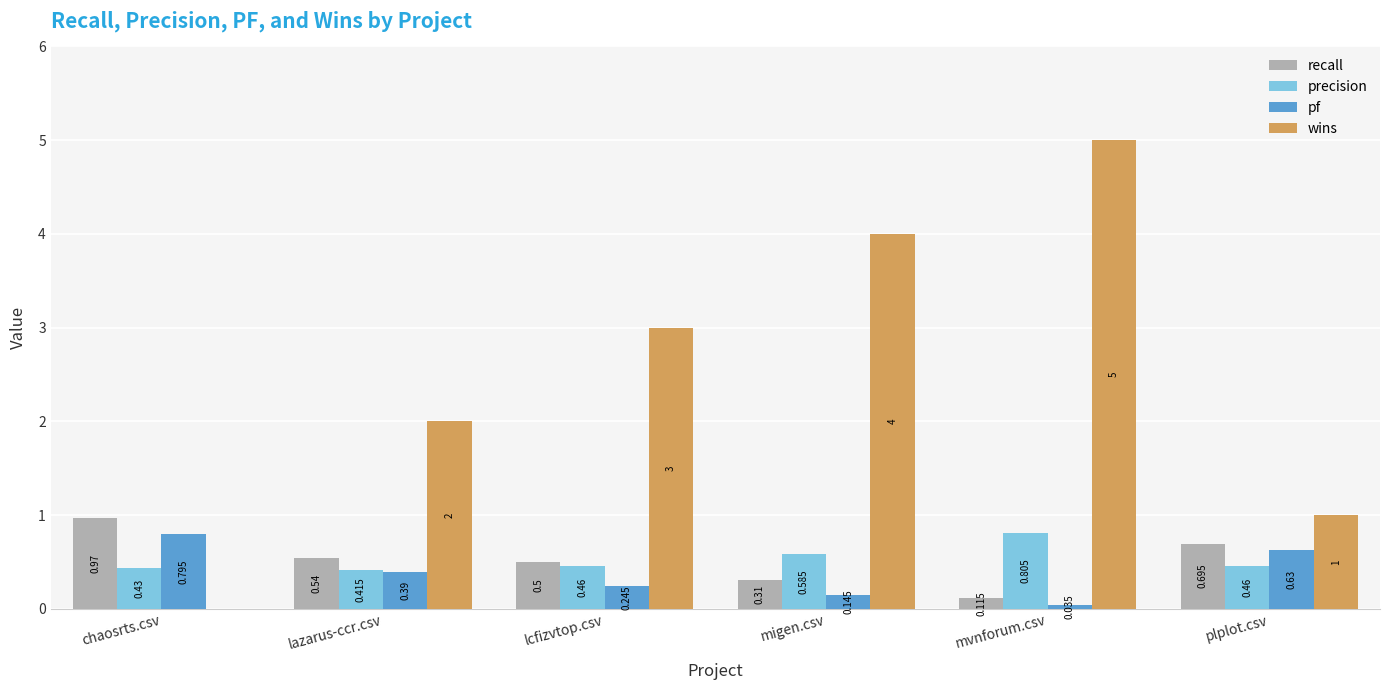

What is the highest value of the wins series?

5.0